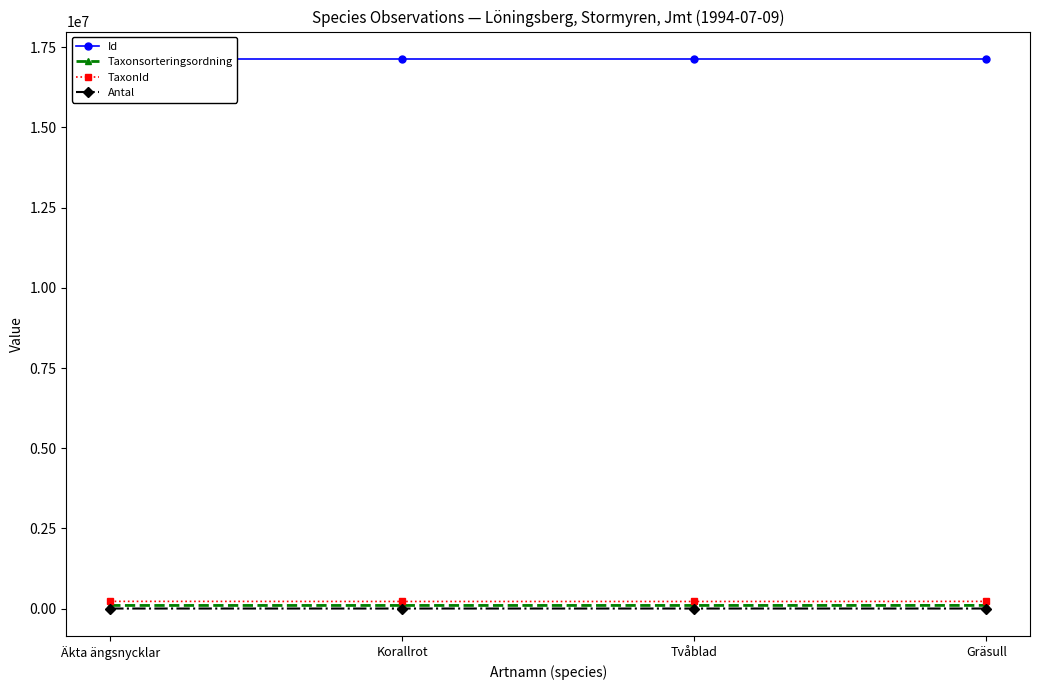

How many lines are shown in the chart?

4